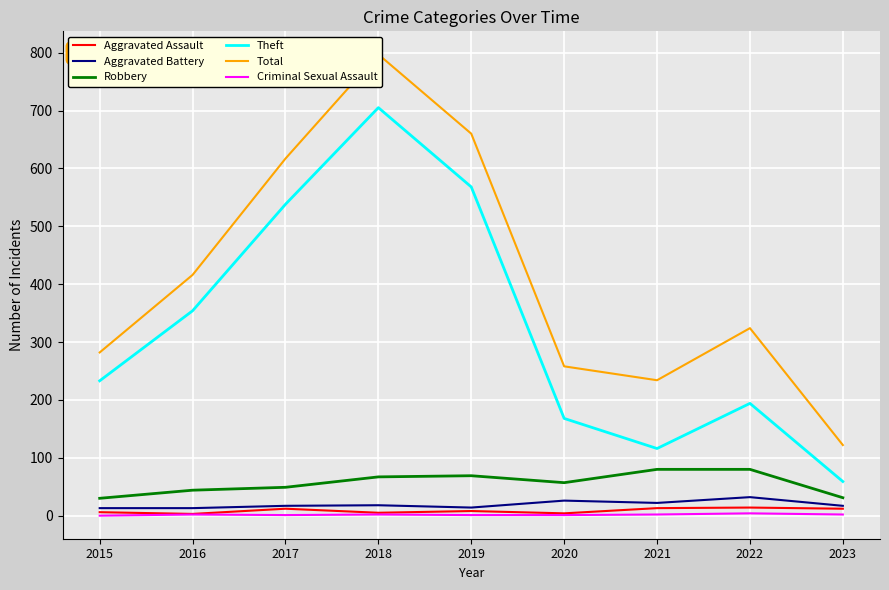

True or false: Aggravated Battery and Robbery cross at least once.

False